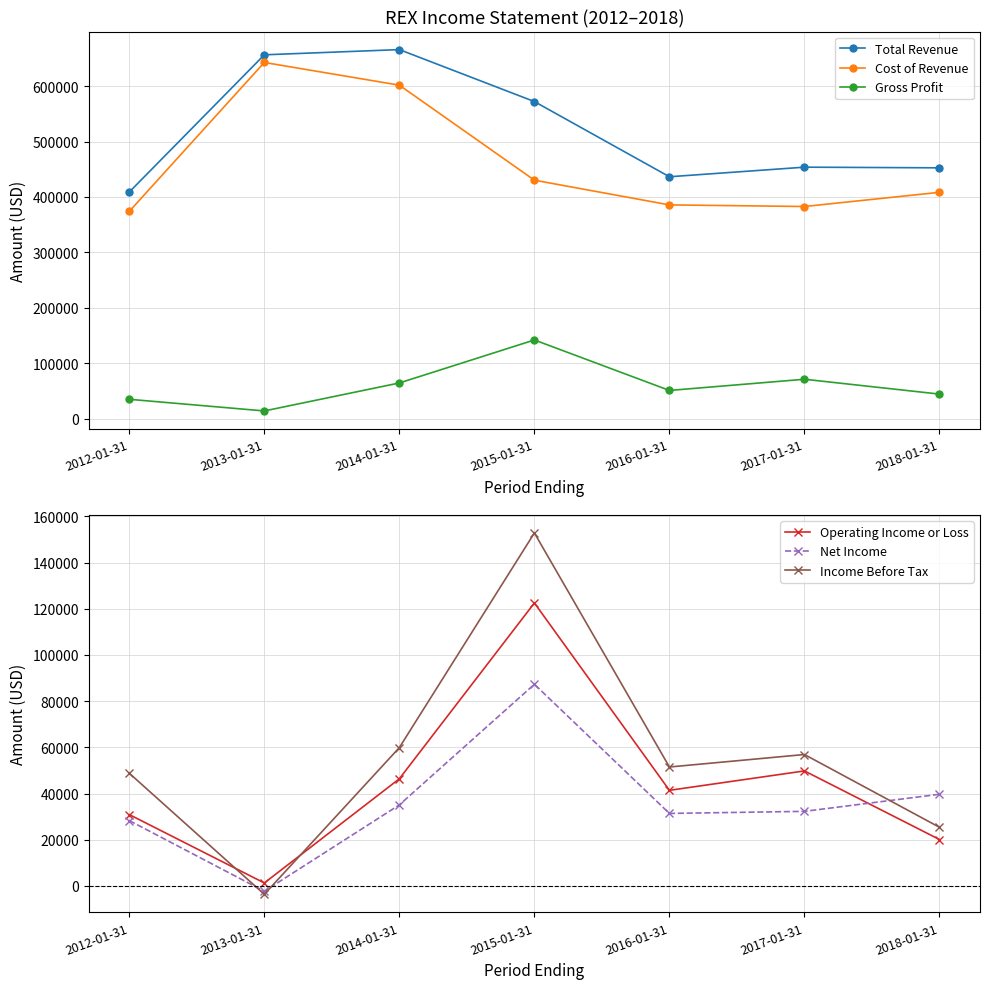

Rank the categories by Cost of Revenue value from lowest to highest.

2012-01-31, 2017-01-31, 2016-01-31, 2018-01-31, 2015-01-31, 2014-01-31, 2013-01-31